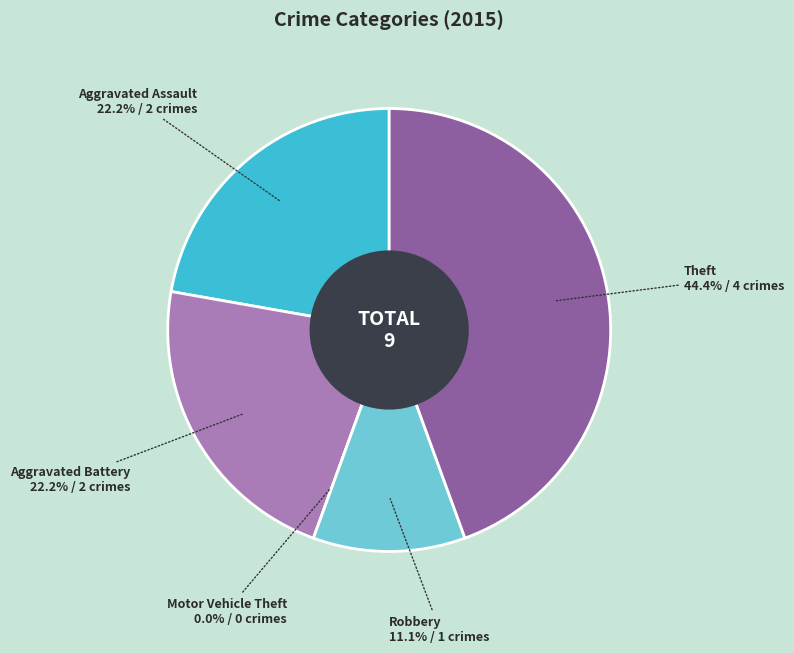

Does Motor Vehicle Theft represent more than half of the total?

No